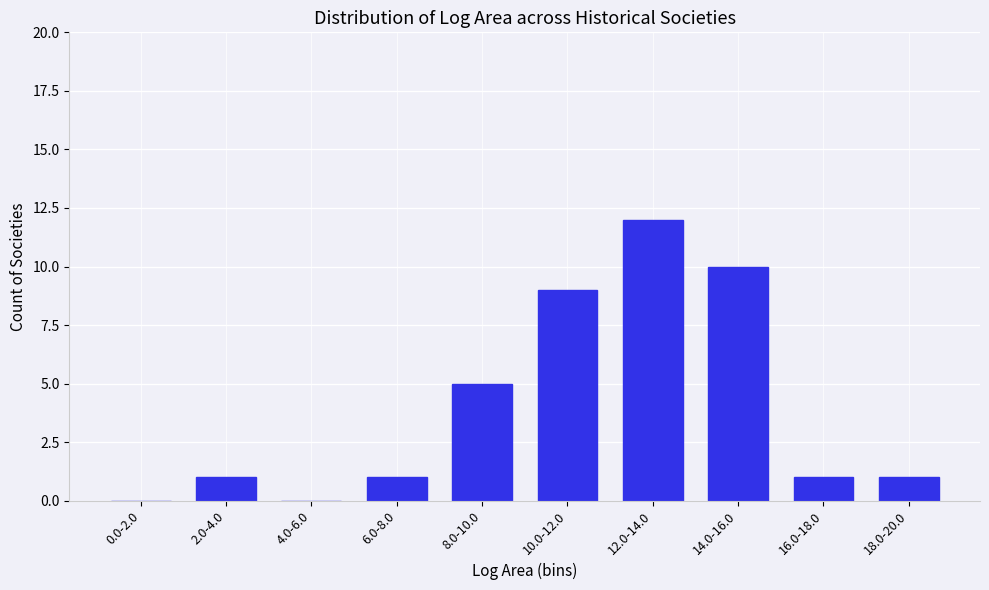

Reading right to left, list all the values displayed in this chart.

18.0-20.0=1	16.0-18.0=1	14.0-16.0=10	12.0-14.0=12	10.0-12.0=9	8.0-10.0=5	6.0-8.0=1	4.0-6.0=0	2.0-4.0=1	0.0-2.0=0